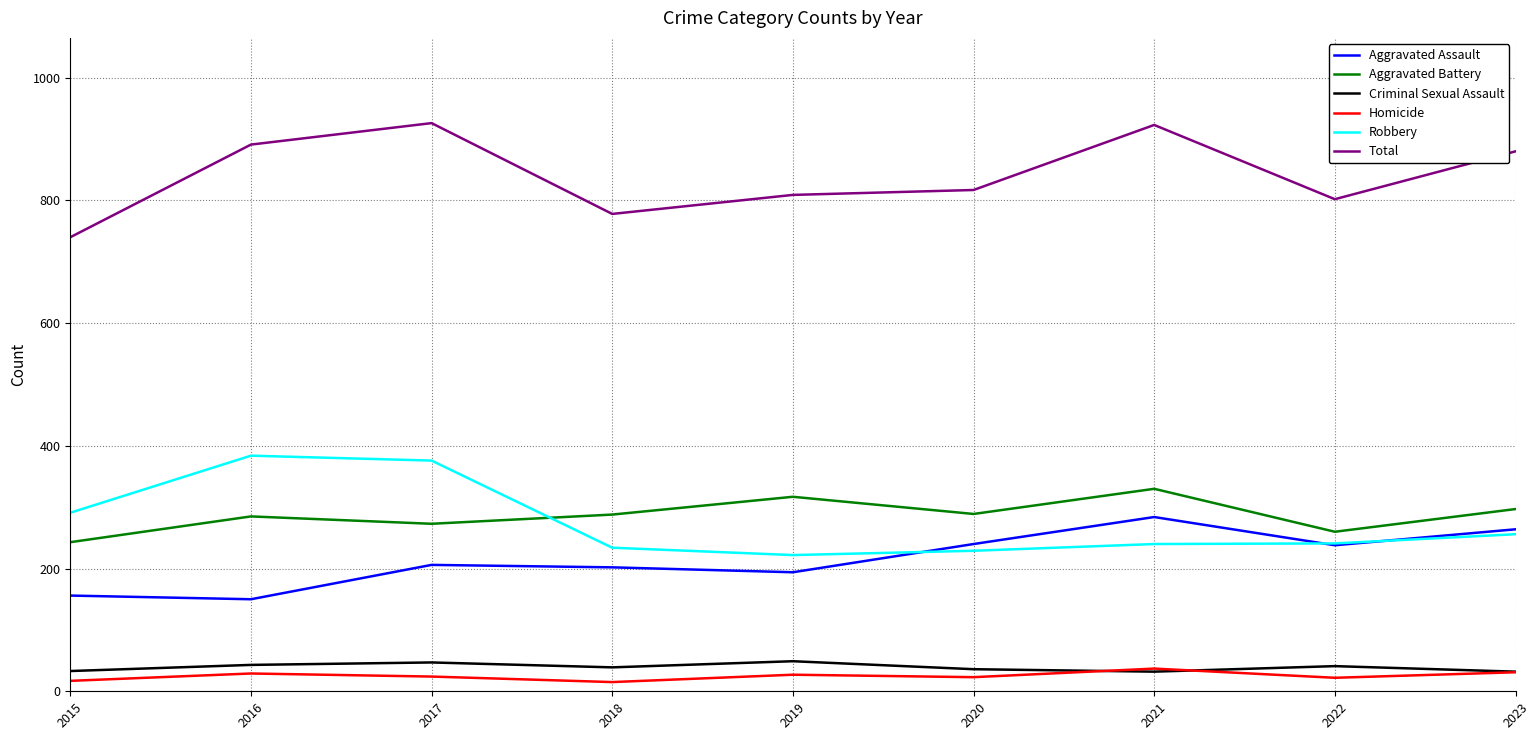

Where does the Homicide series first go above 24?

2016